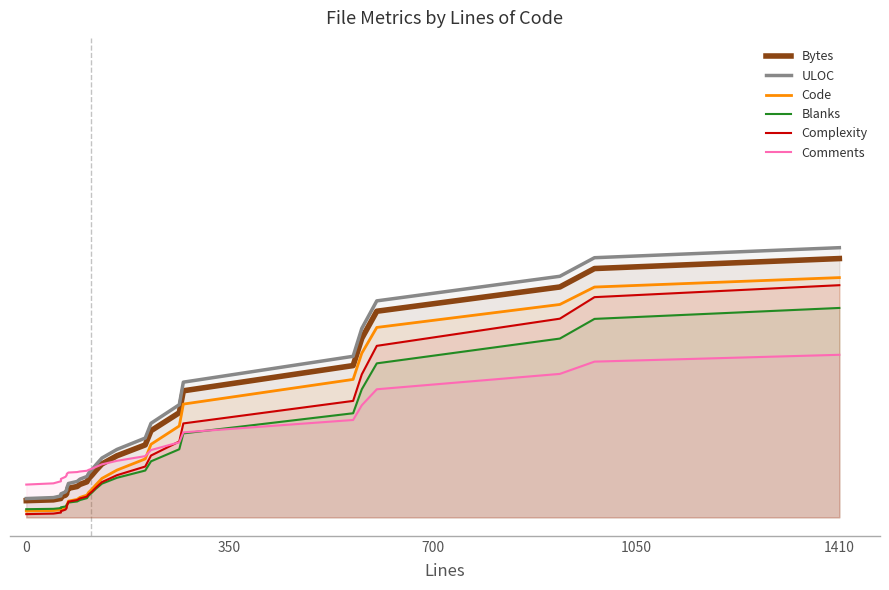

True or false: Bytes and ULOC intersect in this chart.

False